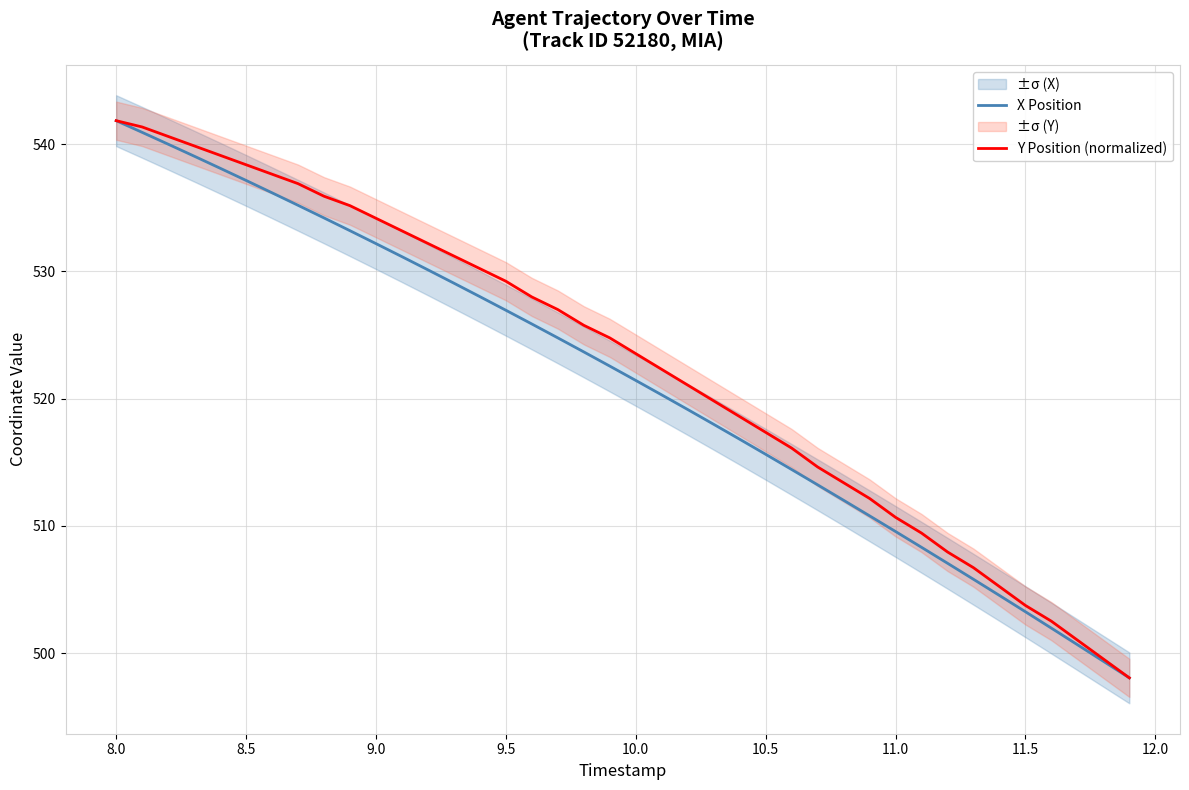

At 9.5, list the series in order from largest to smallest.

Y Position (normalized), X Position